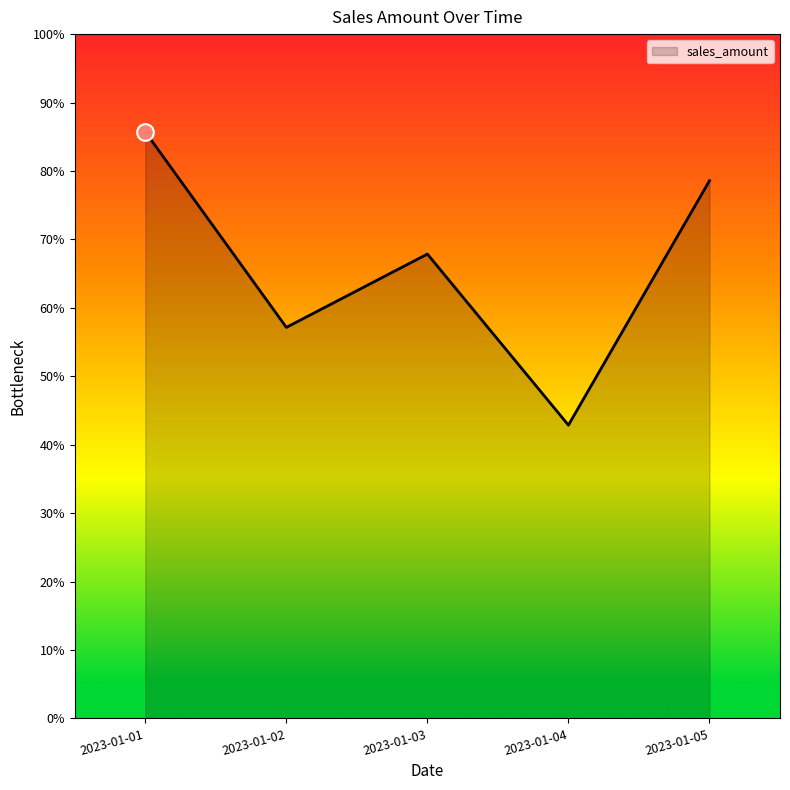

Does the chart display data point markers on the line(s)?

No